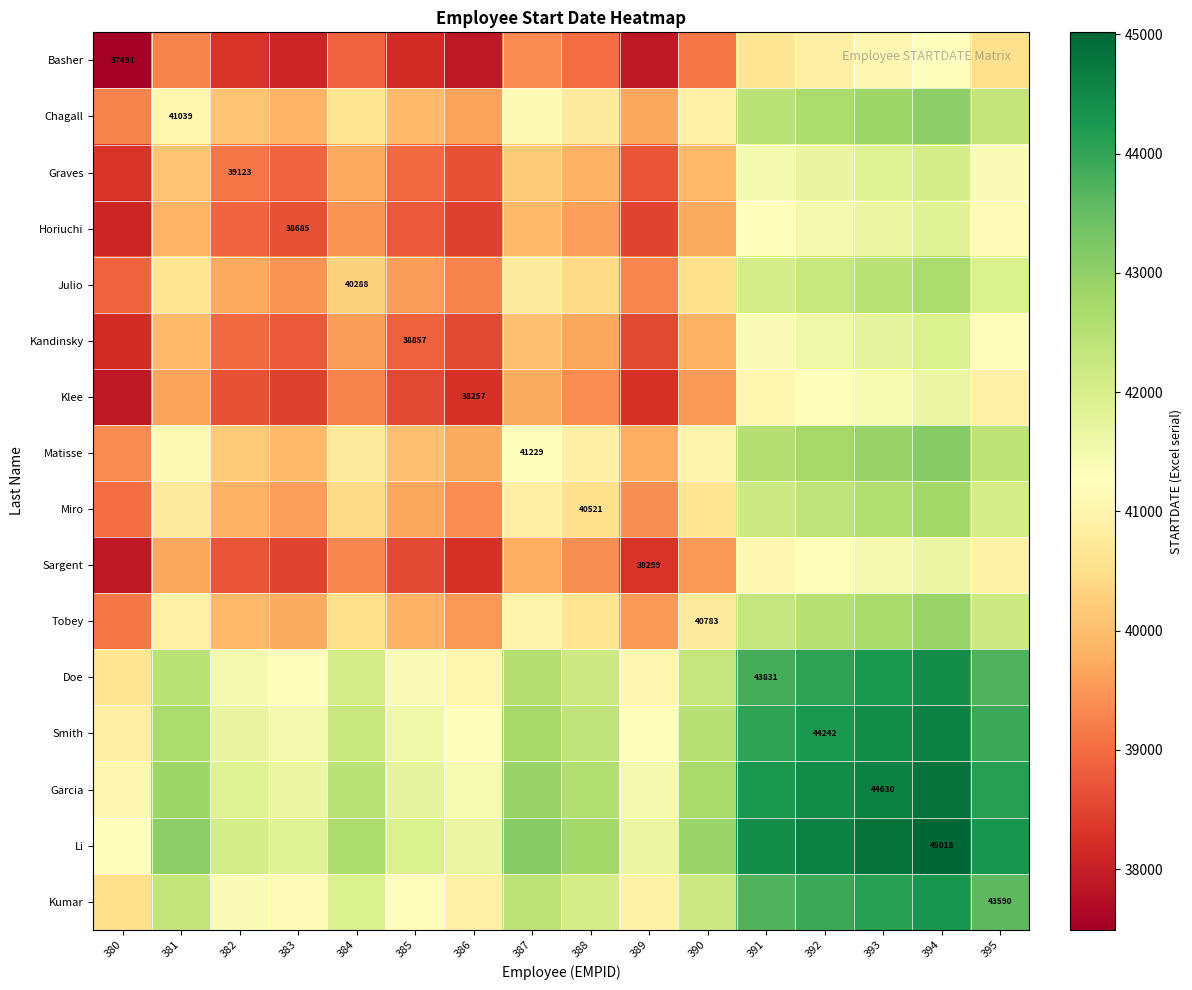

Which has a higher value, 384 or 385?

384